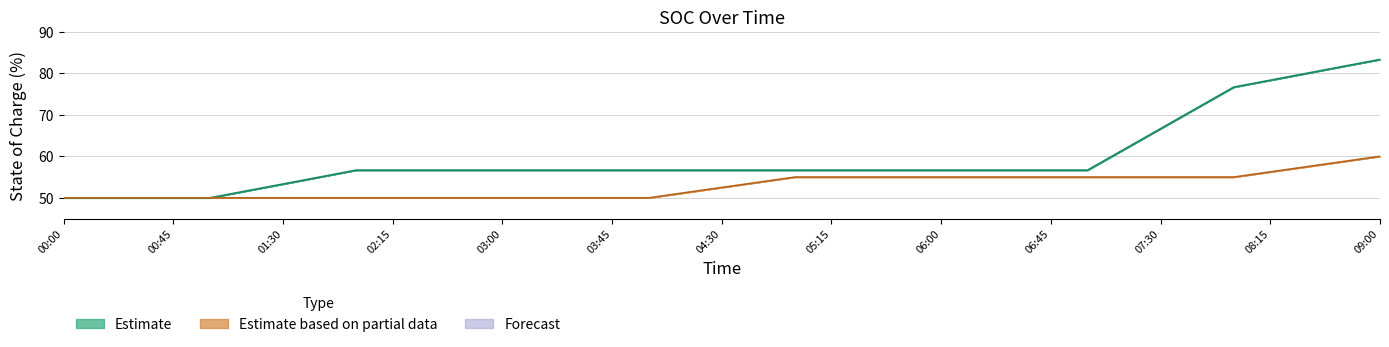

How many data points does each series have?

37